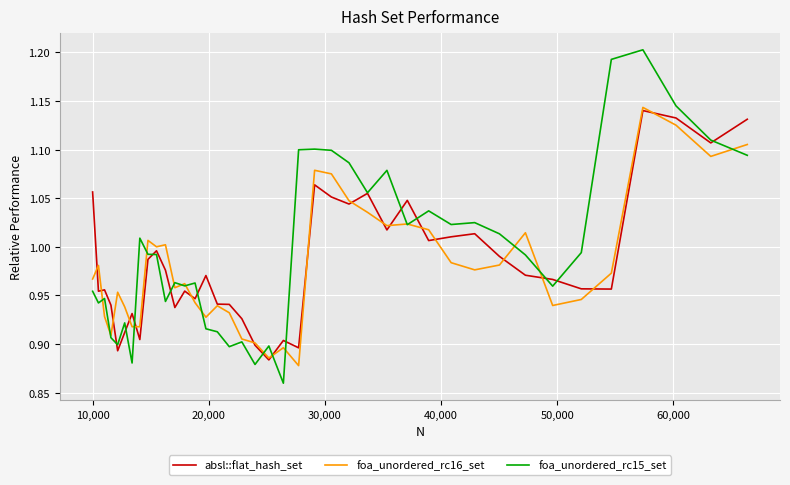

Which series has the largest range (max minus min)?

foa_unordered_rc15_set